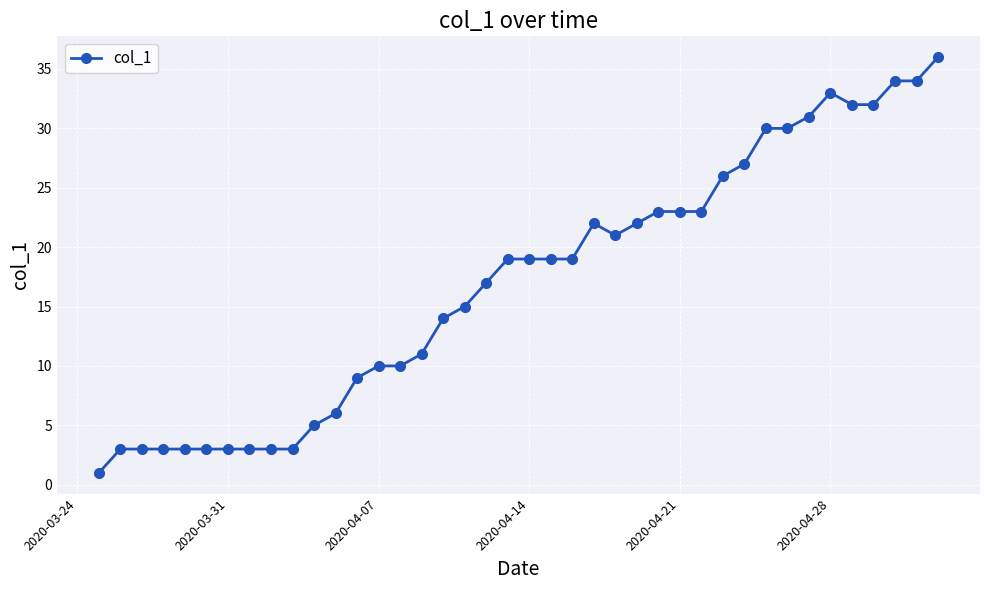

True or false: there are more than 0 points higher than both neighbors.

True